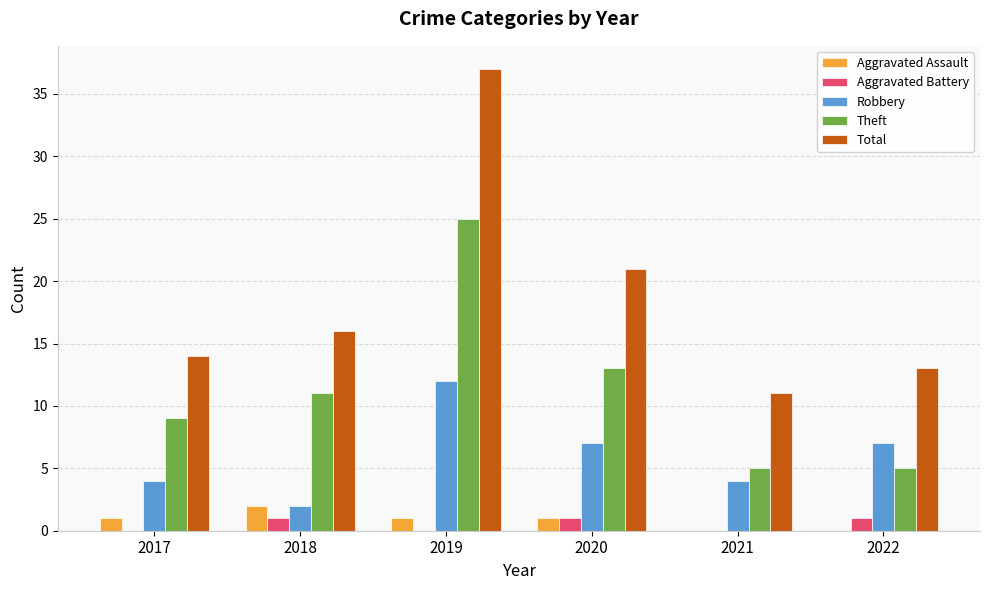

What is the spread (max minus min) of values at 2020?

20